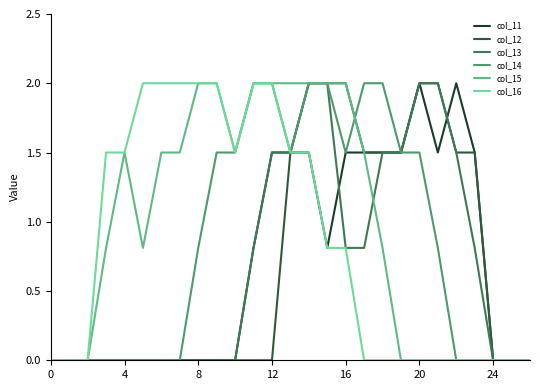

What is the greatest value displayed?

2.0